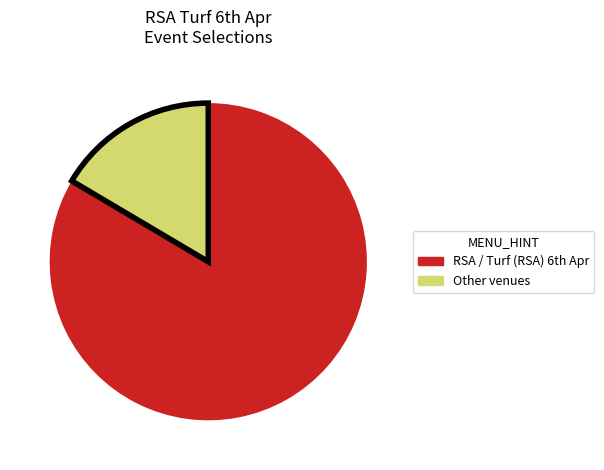

Does Other account for over 50% of the chart?

No